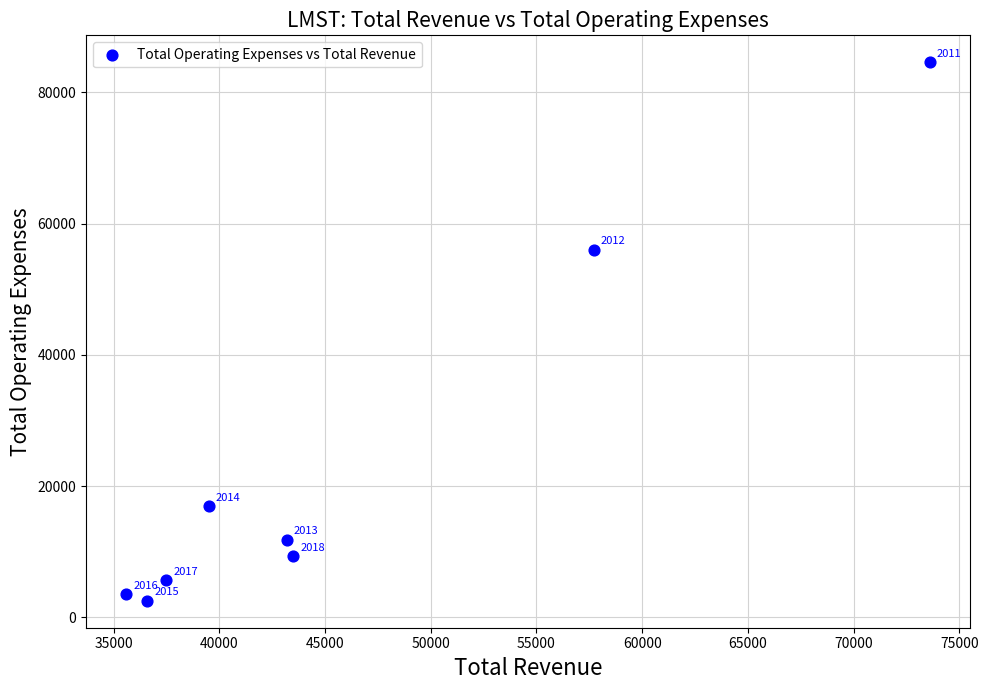

What is the average Y value?

23775